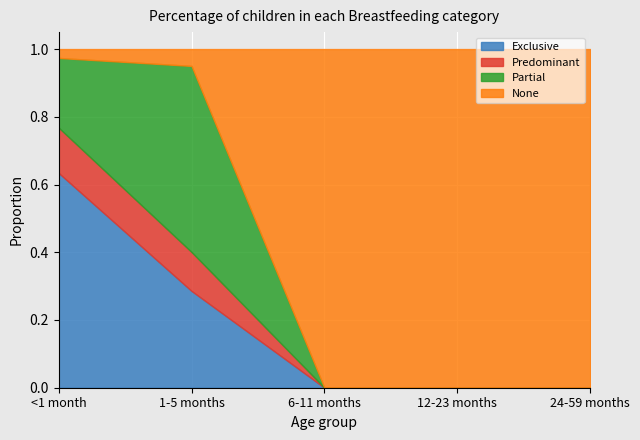

Read the Predominant value at <1 month.

0.1